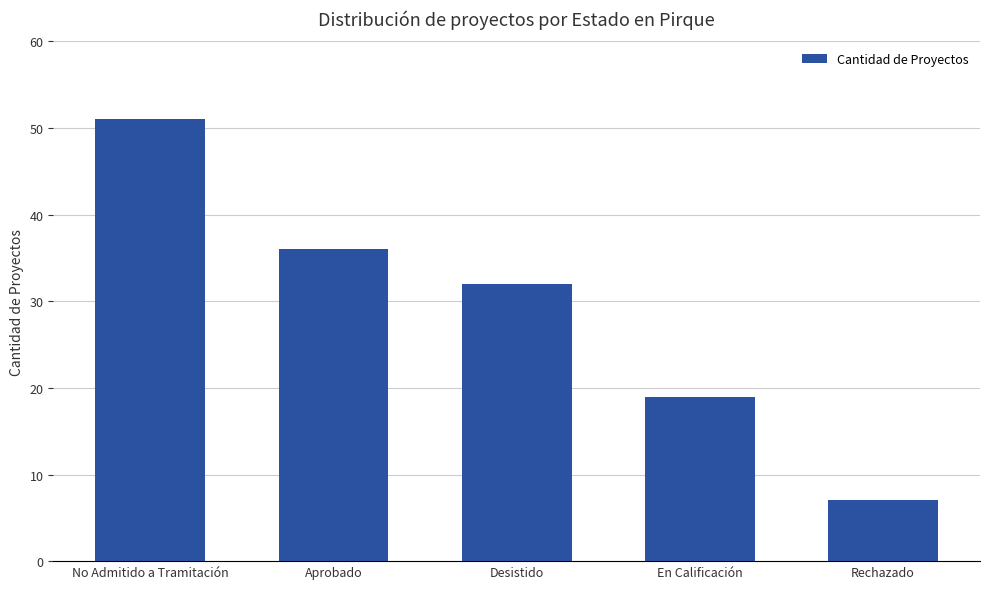

Reading right to left, extract all data points from this chart.

Rechazado=7	En Calificación=19	Desistido=32	Aprobado=36	No Admitido a Tramitación=51